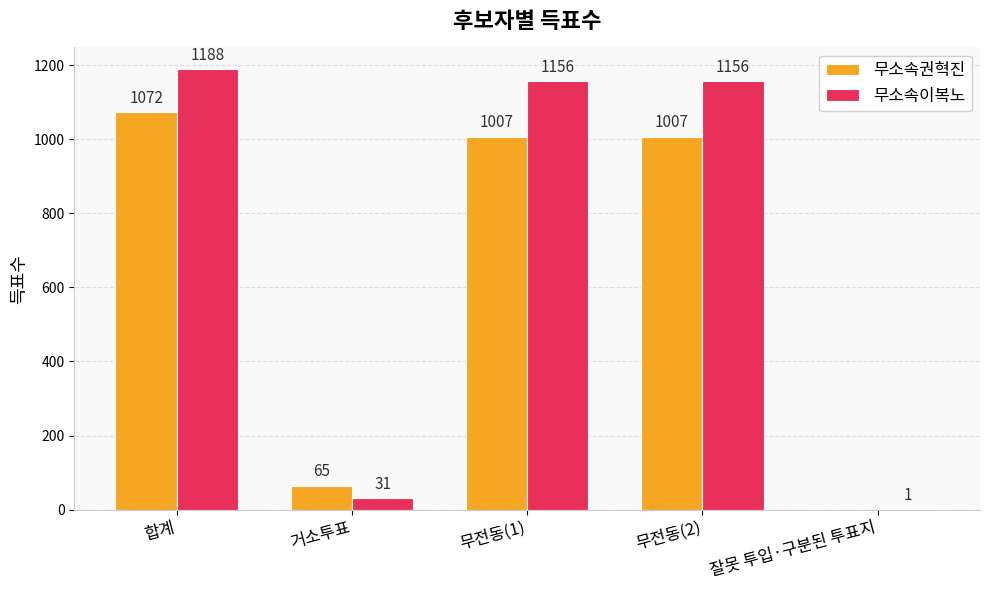

The value of 무소속이복노 at 무전동(2) is 1156. True or false?

True